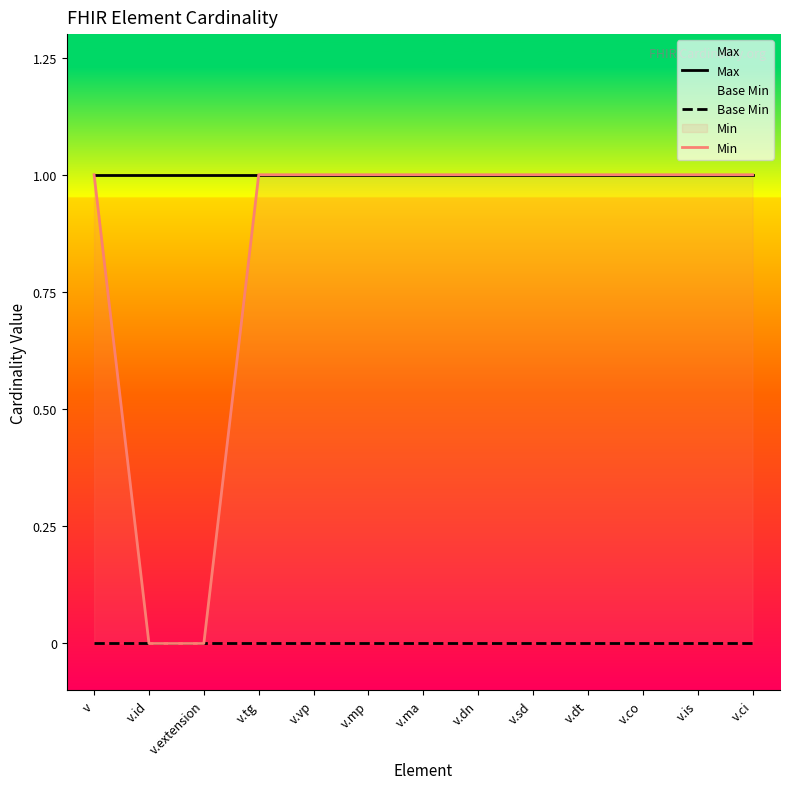

How many data points does each series have?

13